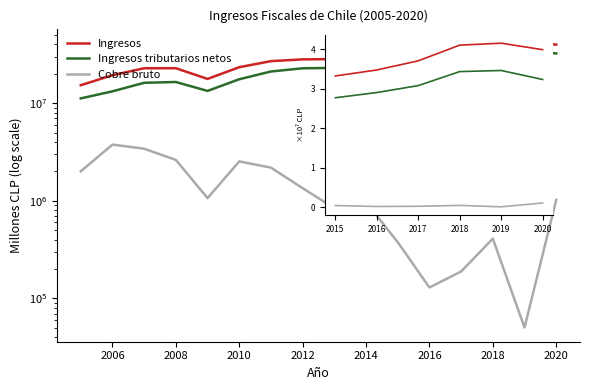

True or false: Ingresos tributarios netos and Cobre bruto cross at least once.

False